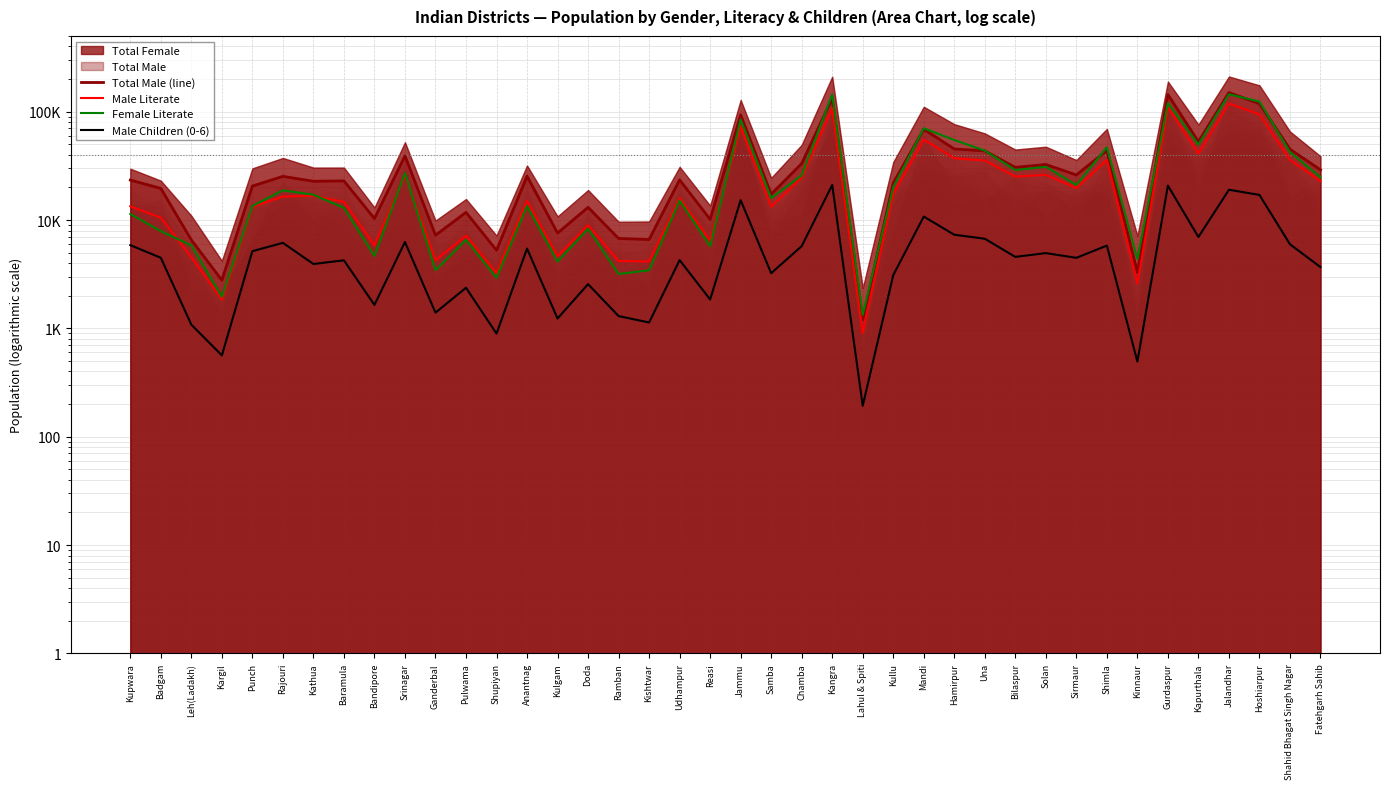

How many data points in Total Male (line) are less than 23496?

20